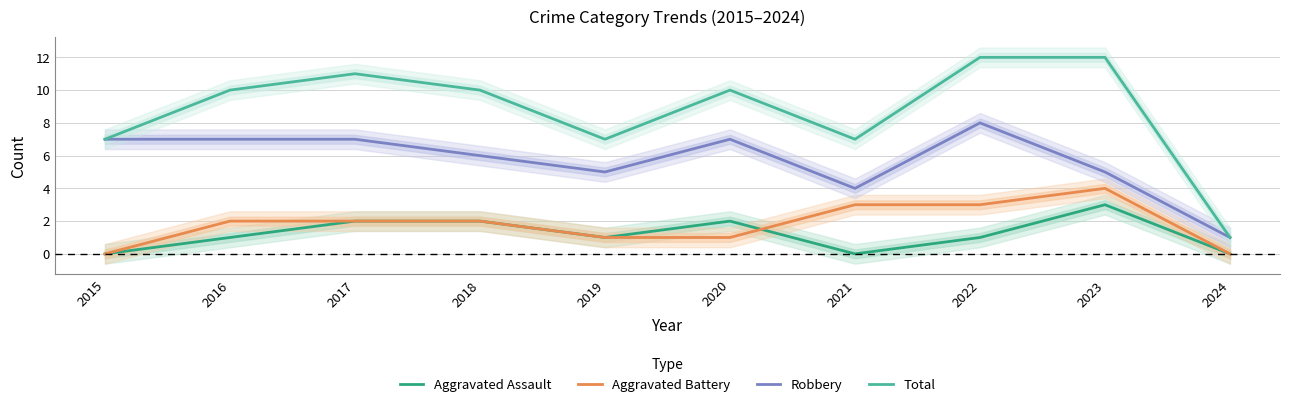

Between 2020 and 2024, which is larger?

2020